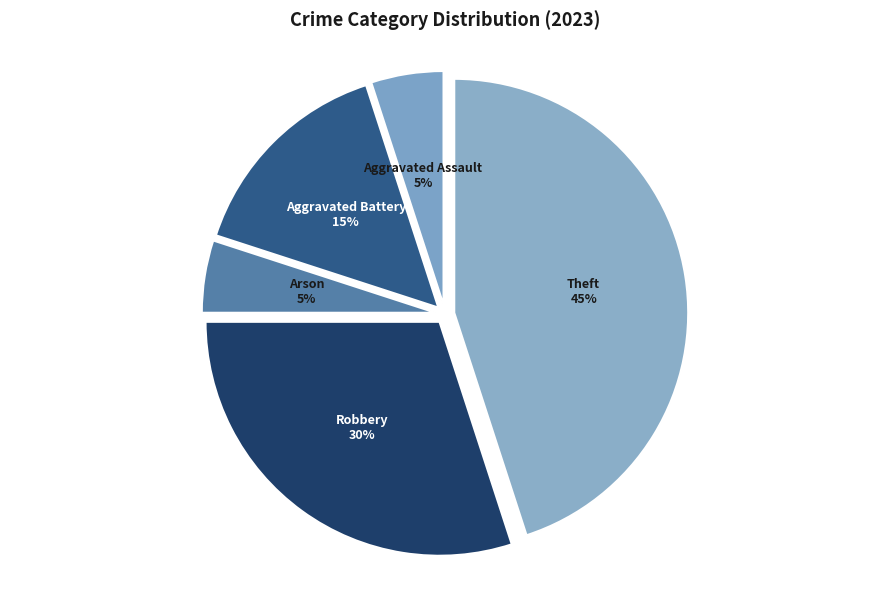

True or false: Aggravated Assault accounts for 20% of the total.

False